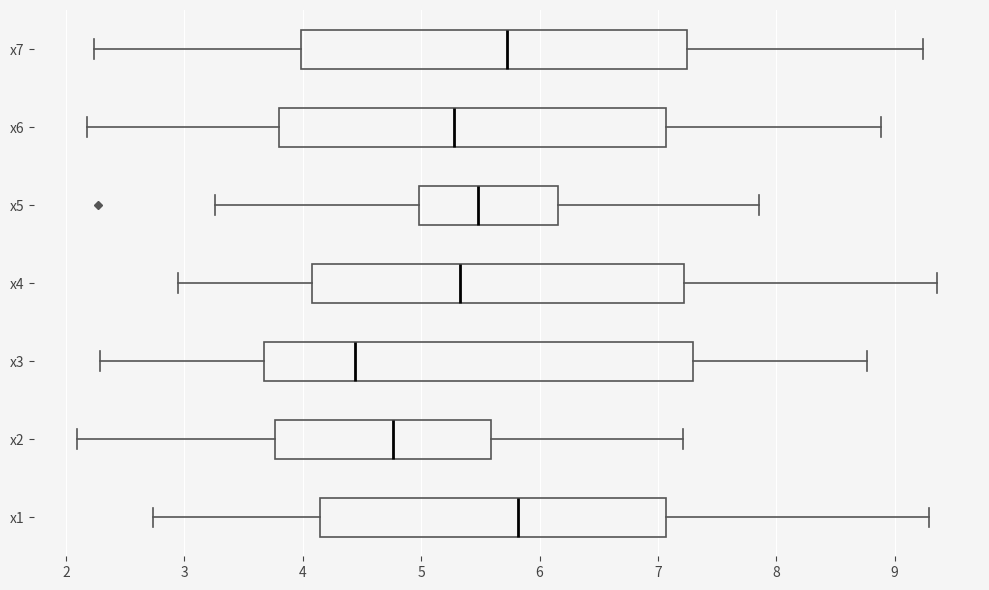

Reading bottom to top, transcribe this box plot: for each box, give where its median line is, the range the box spans, and where its two whiskers end, as read against the x-axis. The values are not printed on the chart, so give them approximately, as read against the axis.

x1: median 5.8, box 4.1 to 7.1, whiskers 2.7 to 9.3
x2: median 4.8, box 3.8 to 5.6, whiskers 2.1 to 7.2
x3: median 4.4, box 3.7 to 7.3, whiskers 2.3 to 8.8
x4: median 5.3, box 4.1 to 7.2, whiskers 2.9 to 9.4
x5: median 5.5, box 5.0 to 6.2, whiskers 3.3 to 7.9
x6: median 5.3, box 3.8 to 7.1, whiskers 2.2 to 8.9
x7: median 5.7, box 4.0 to 7.2, whiskers 2.2 to 9.2